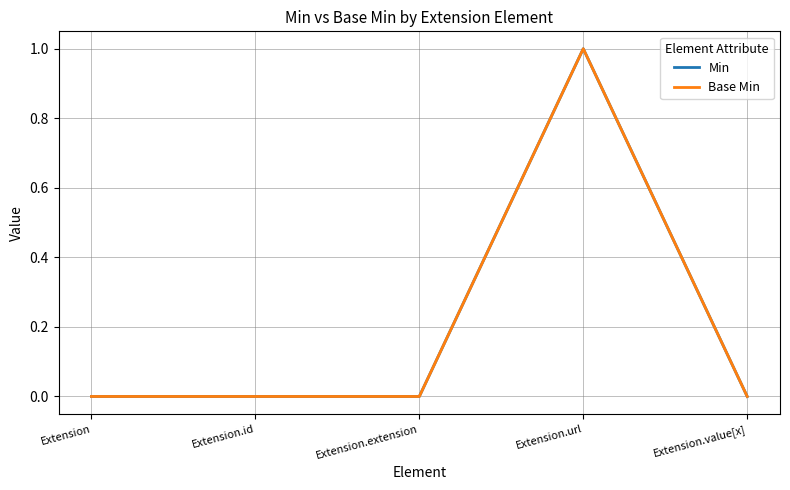

Reading left to right, transcribe all the data shown in this chart.

Min: 0	0	0	1	0
Base Min: 0	0	0	1	0